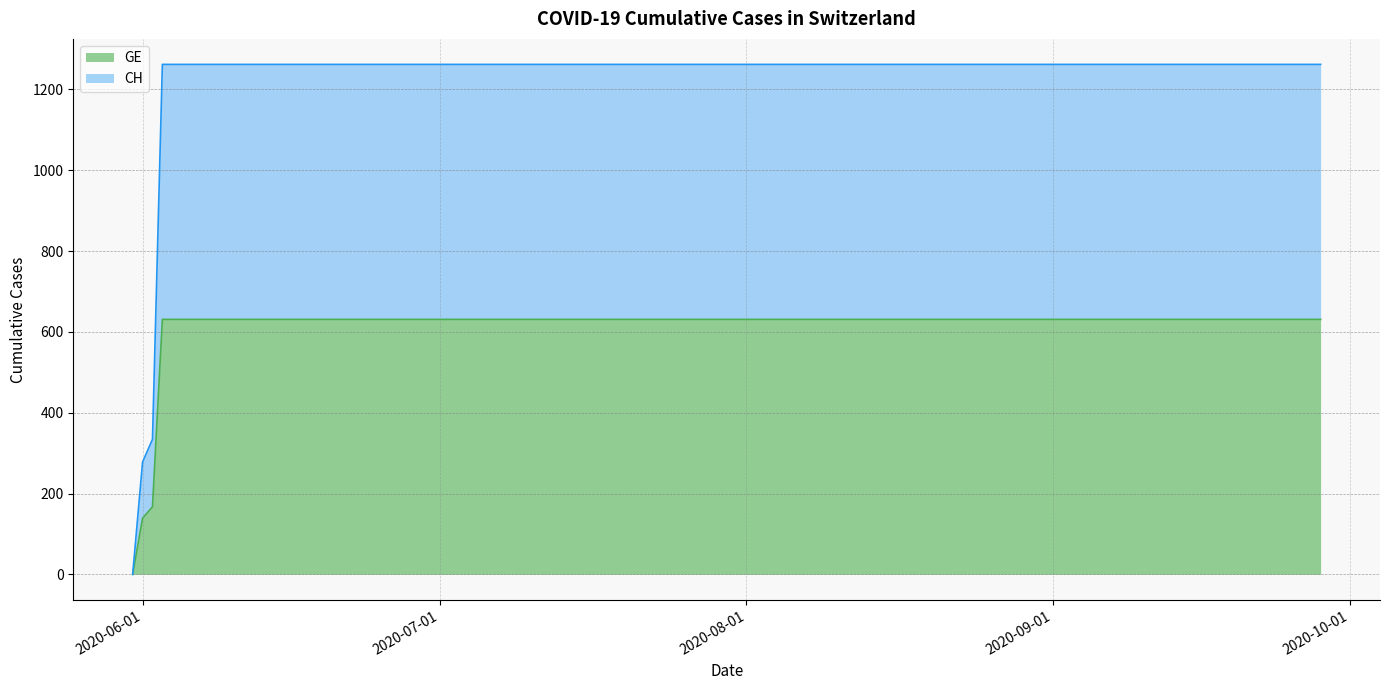

List the labels in order of CH value, smallest first.

2020-05-31, 2020-06-01, 2020-06-02, 2020-06-03, 2020-06-04, 2020-06-10, 2020-06-20, 2020-06-30, 2020-07-01, 2020-07-10, 2020-07-20, 2020-07-30, 2020-08-09, 2020-08-19, 2020-08-29, 2020-09-08, 2020-09-18, 2020-09-28